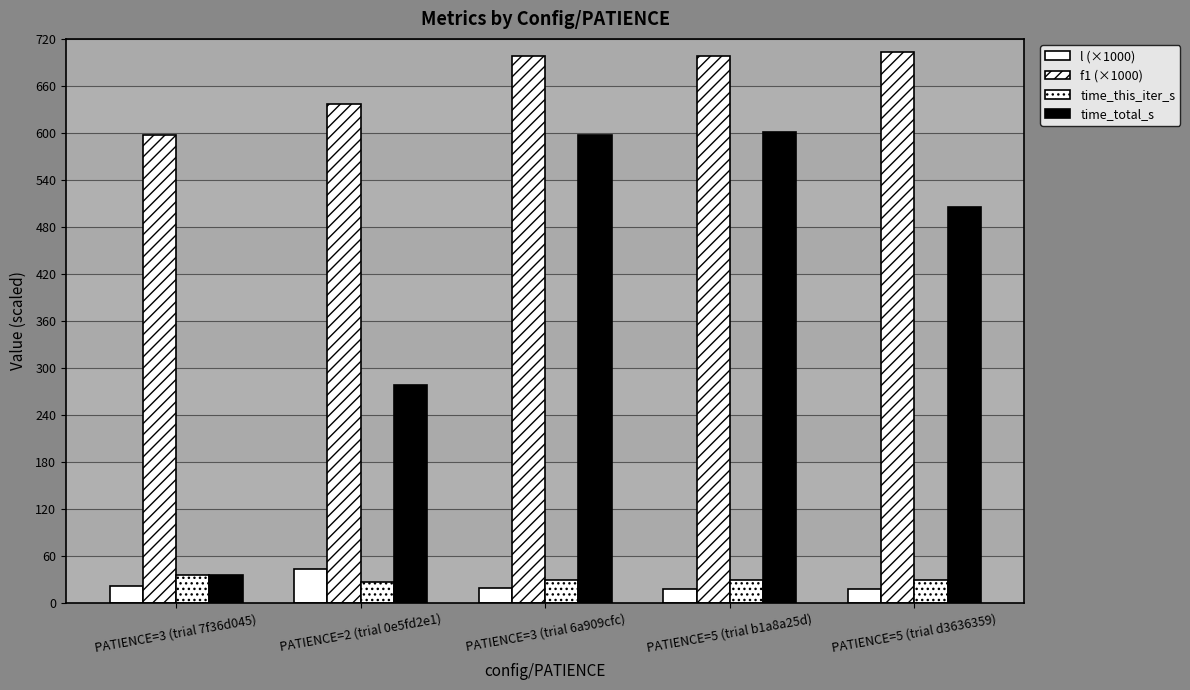

What is the sum of the time_this_iter_s values at PATIENCE=2 (trial 0e5fd2e1) and PATIENCE=5 (trial d3636359)?

56.6